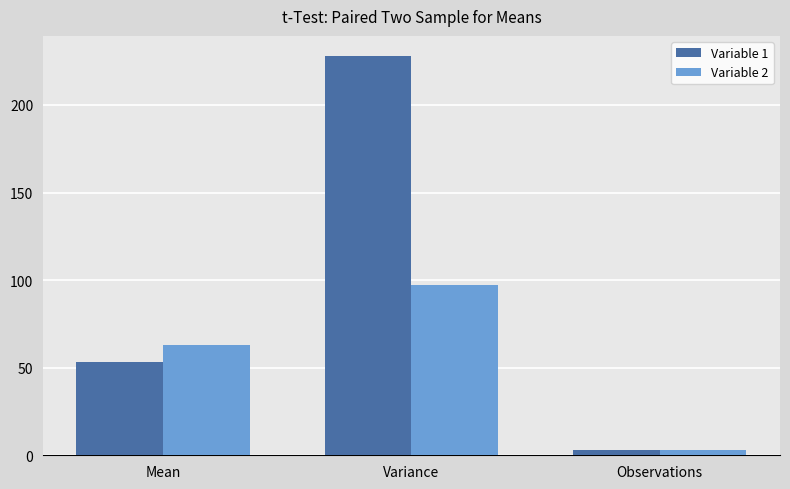

At which label does Variable 2 reach its peak?

Variance